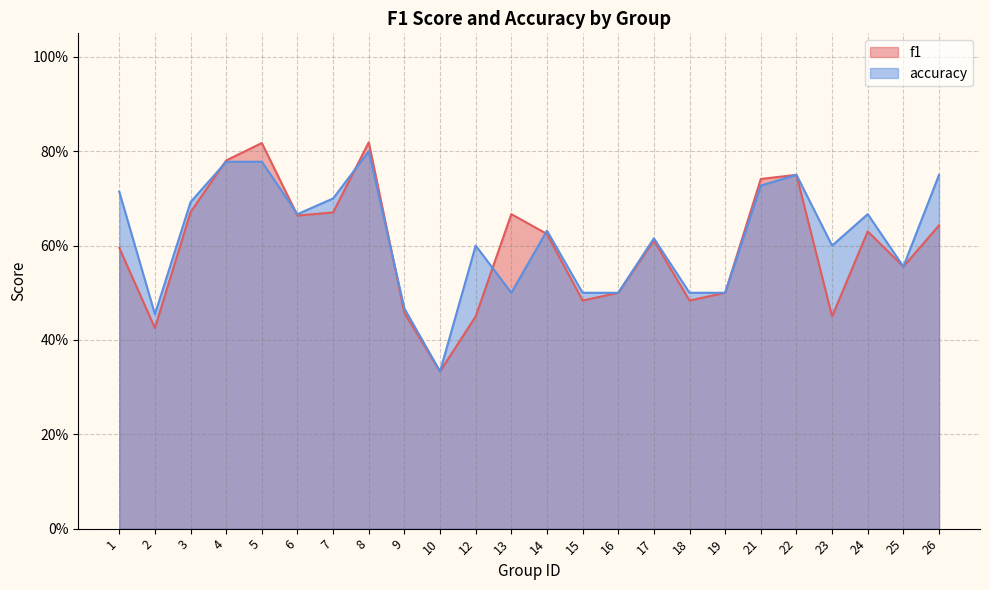

Which series has the largest total across all categories?

accuracy